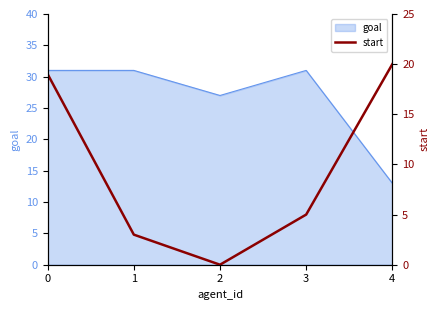

What is the difference between the values at 0 and 1?

16